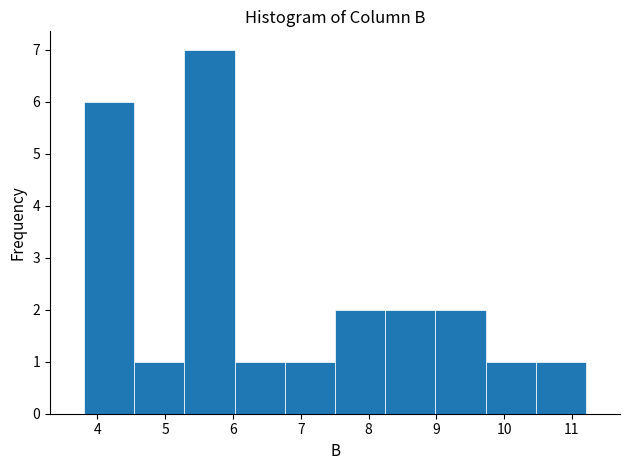

What is the height of the bar covering 10.5 to 11.2 on the x-axis? Neither the bar edges nor the heights are printed on the chart, so give them approximately, as read against the axes.

1